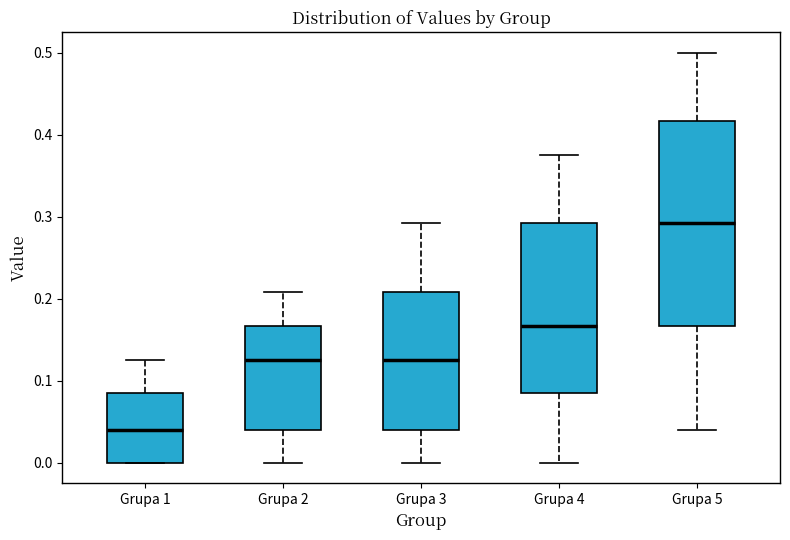

Which box's median line is the highest?

Grupa 5